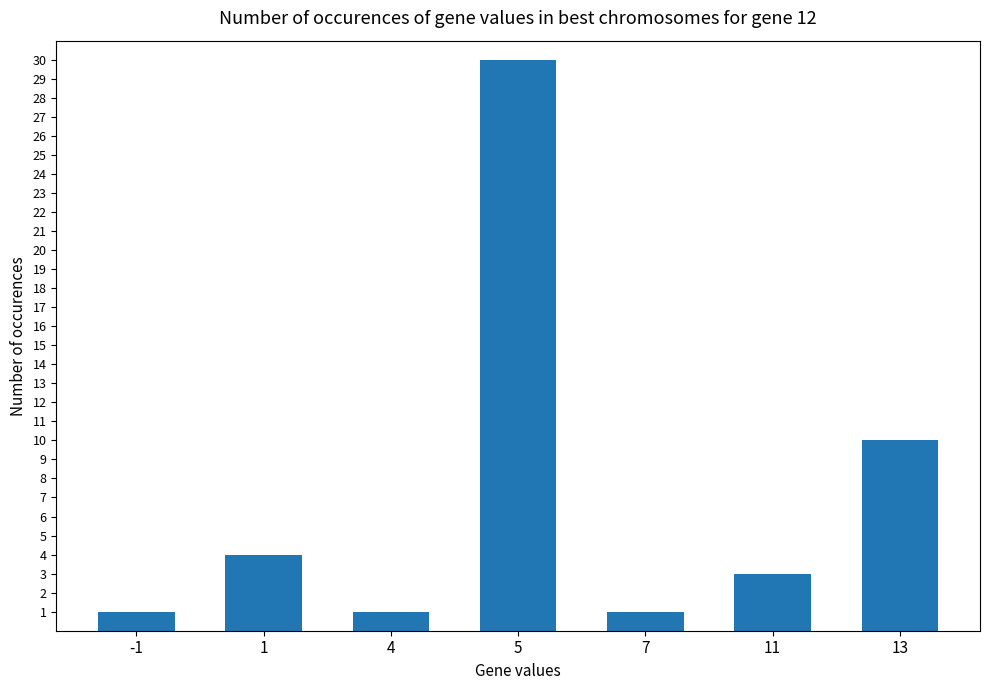

How many series are shown in this chart?

1